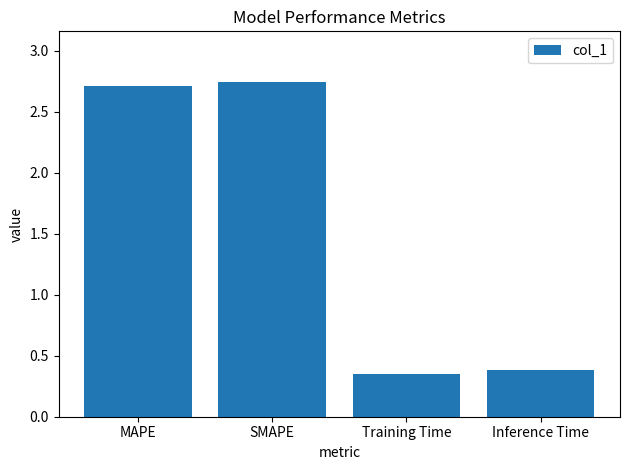

The chart shows a value of 4.4 at MAPE. True or false?

False